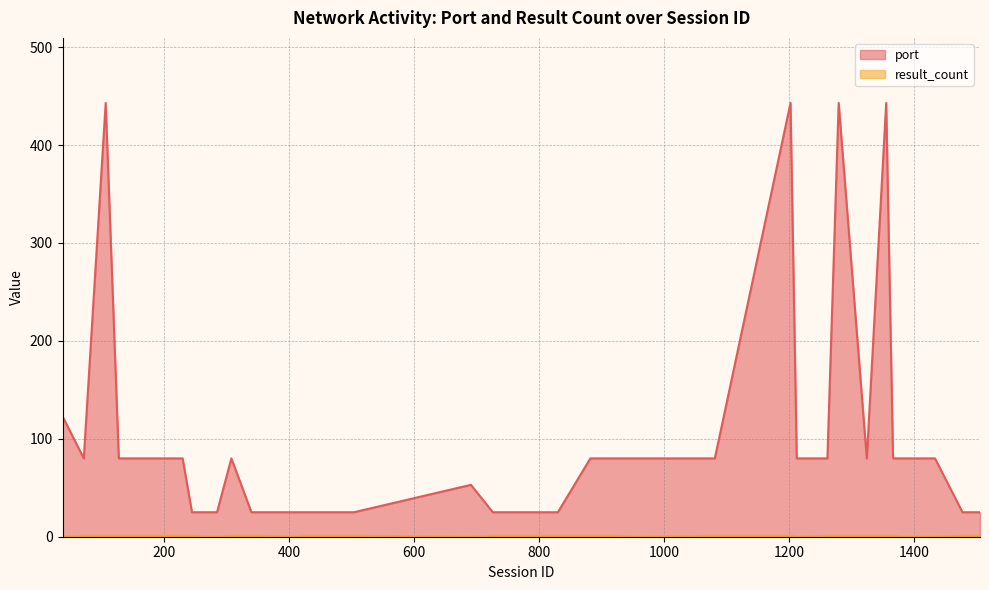

At which category does the chart reach its peak across all series?

107